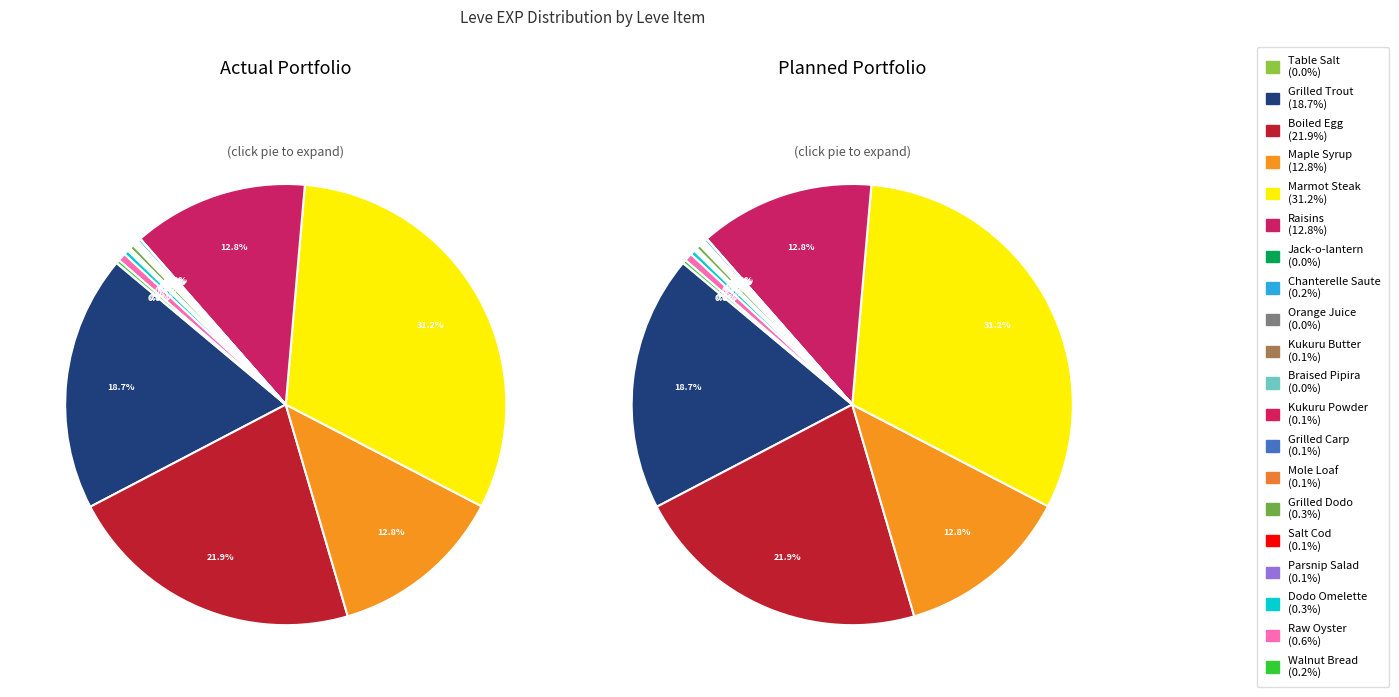

Count the number of slices in the pie.

20